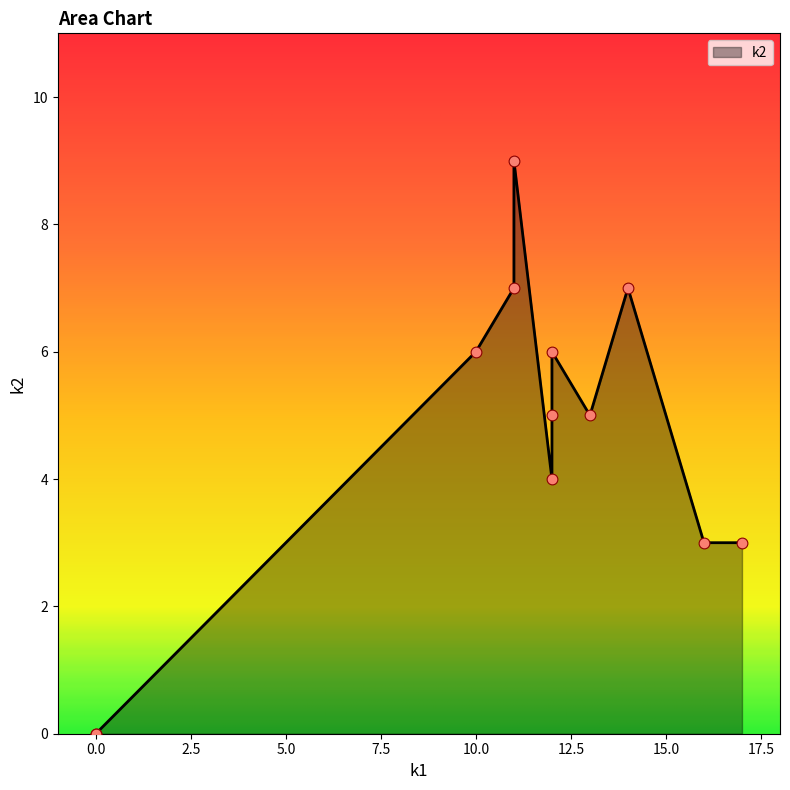

Between i6 and i8, which is larger?

i8